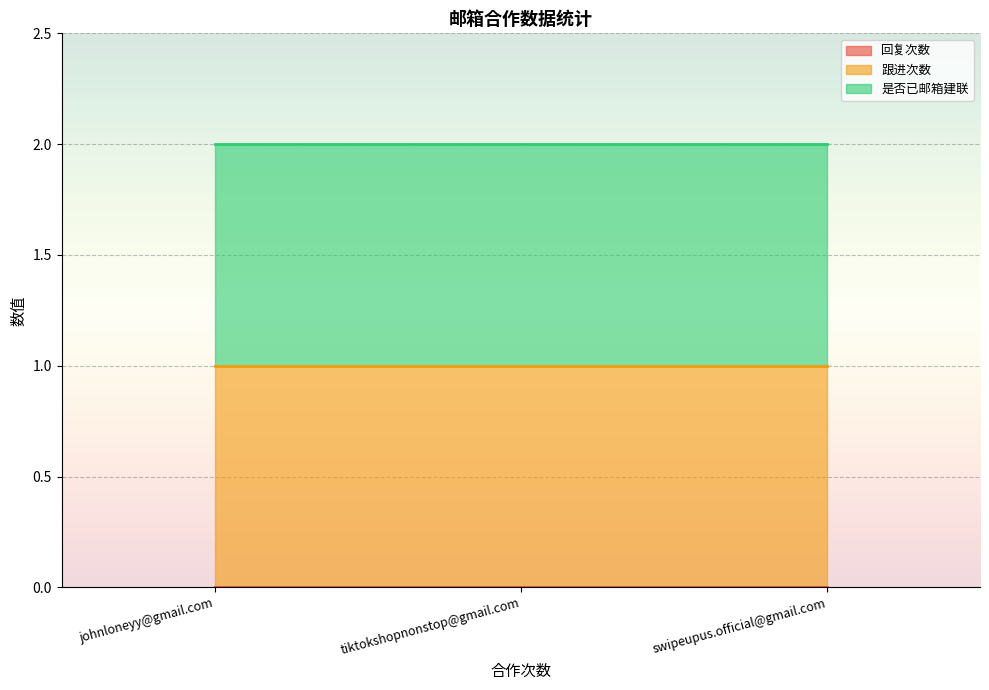

Rank the categories by 跟进次数 value from lowest to highest.

johnloneyy@gmail.com, tiktokshopnonstop@gmail.com, swipeupus.official@gmail.com